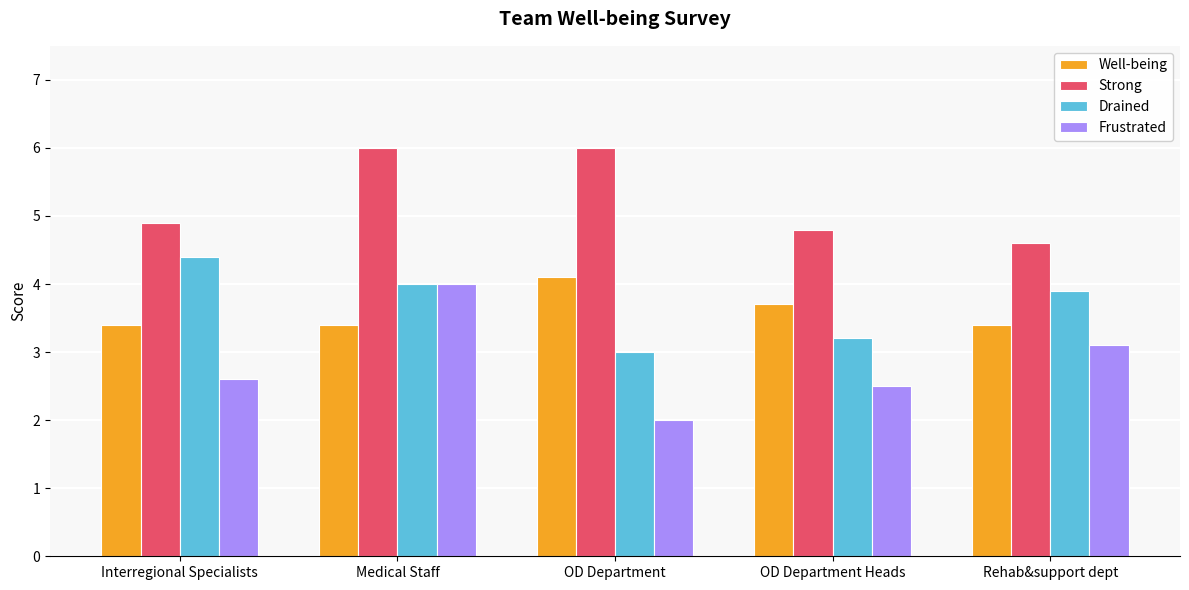

Which series has the largest total across all categories?

Strong